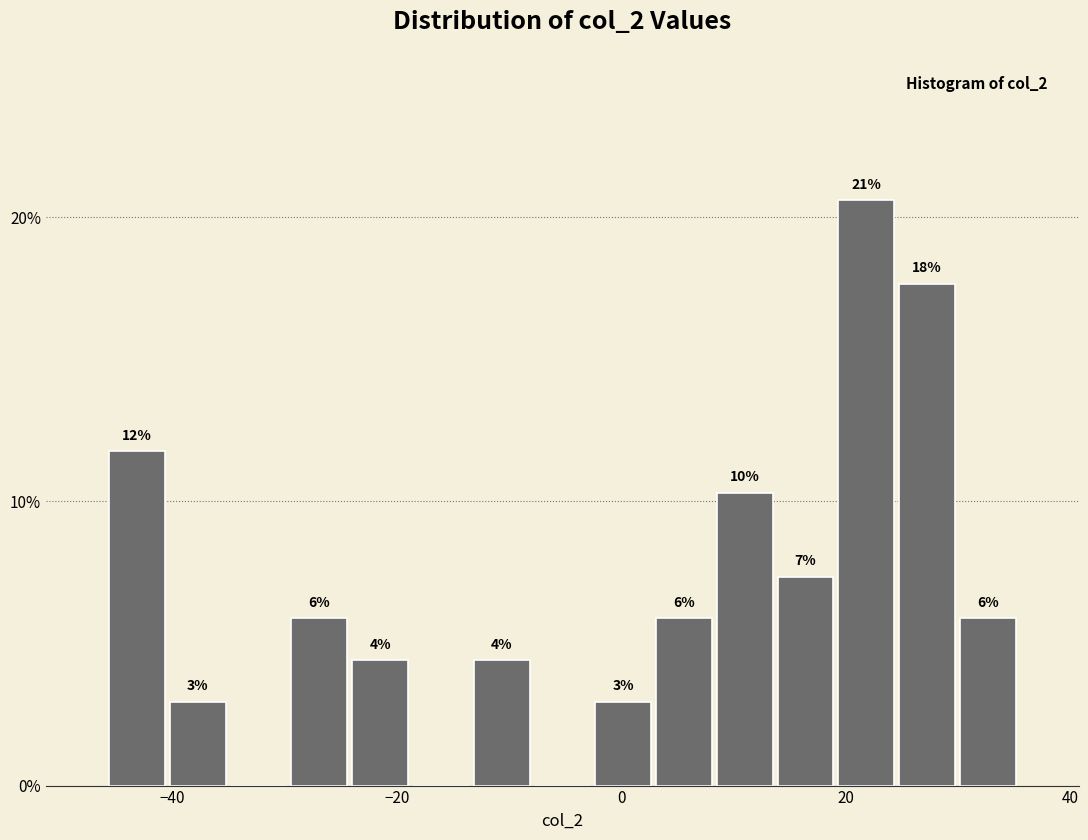

Around what value on the x-axis is the tallest bar? Give the approximate position of its centre, as read against the axis.

22